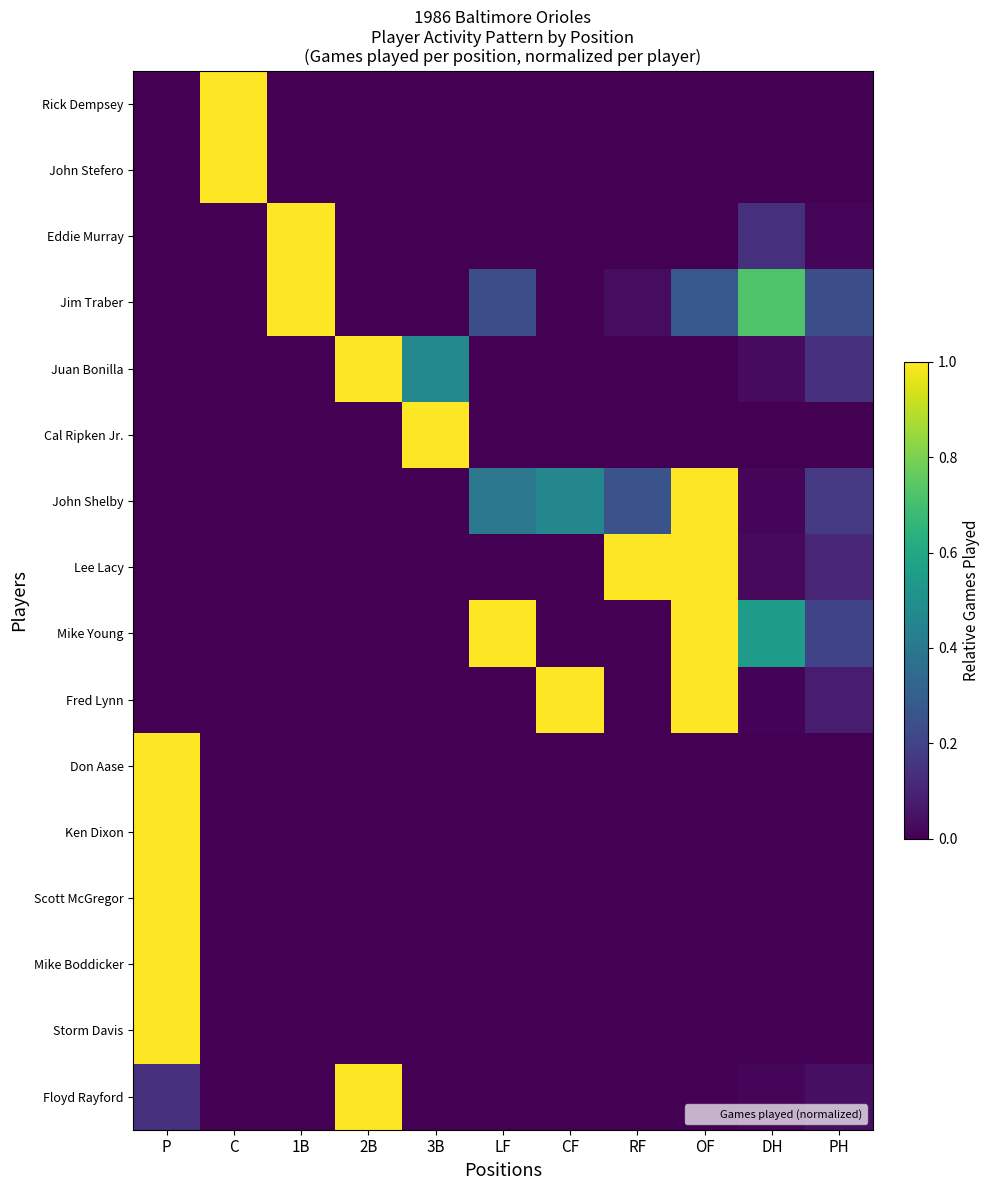

Count the number of data series in this chart.

16